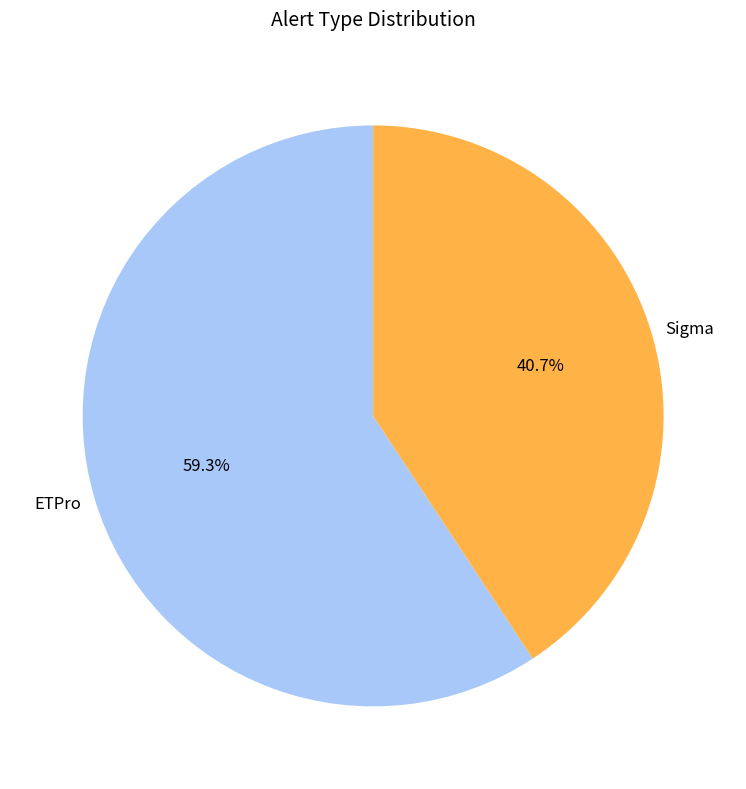

Which slice represents more than half of the pie?

ETPro